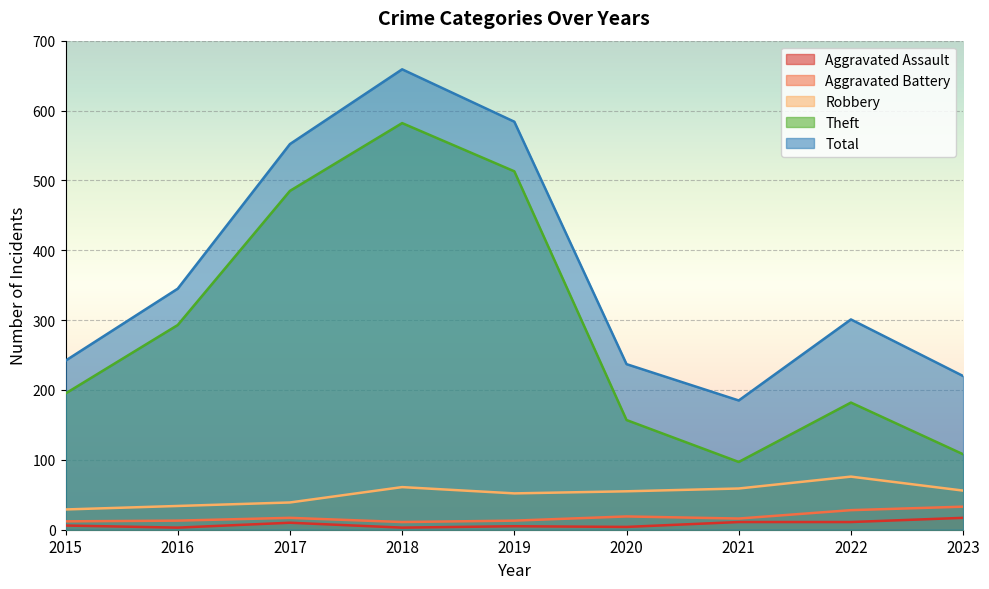

Which series has the widest spread of values?

Theft